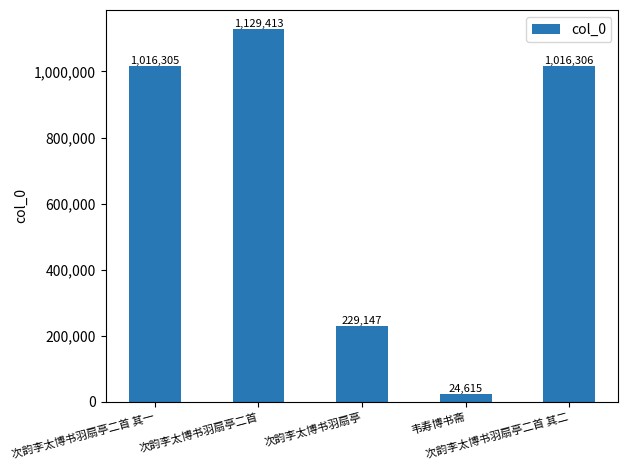

What position from the right is 韦寿博书斋?

2